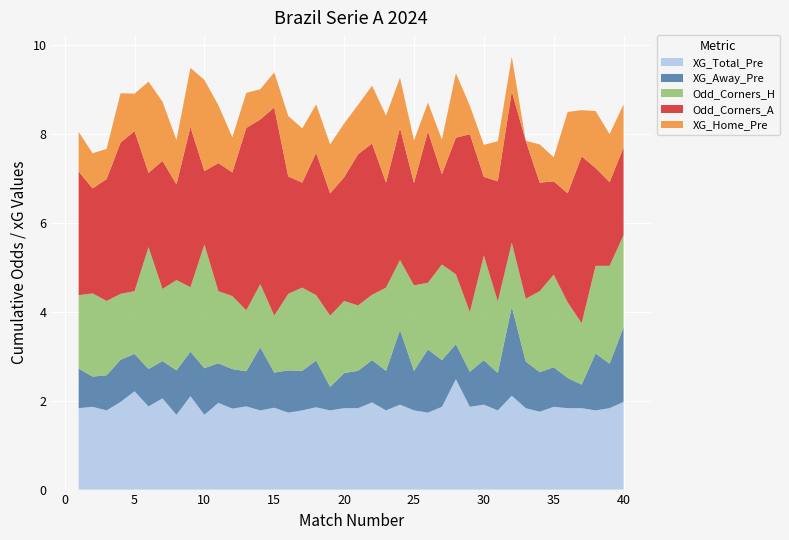

Reading right to left, transcribe all the data shown in this chart.

XG_Total_Pre: 2.0	1.8	1.8	1.8	1.8	1.9	1.8	1.8	2.1	1.8	1.9	1.9	2.5	1.9	1.7	1.8	1.9	1.8	2.0	1.8	1.8	1.8	1.9	1.8	1.7	1.8	1.8	1.9	1.8	1.9	1.7	2.1	1.7	2.0	1.9	2.2	2.0	1.8	1.9	1.8
XG_Away_Pre: 1.7	1.0	1.3	0.5	0.7	0.9	0.9	1.1	2.0	0.8	1.0	0.8	0.8	1.1	1.4	0.9	1.7	0.9	0.9	0.8	0.8	0.5	1.1	0.9	0.9	0.8	1.4	0.8	0.9	0.9	1.1	1.0	1.0	0.8	0.8	0.8	0.9	0.8	0.7	0.9
Odd_Corners_H: 2.1	2.2	2.0	1.4	1.7	2.1	1.8	1.4	1.4	1.6	2.4	1.3	1.6	2.1	1.5	1.9	1.6	1.9	1.5	1.5	1.6	1.6	1.5	1.9	1.7	1.3	1.4	1.4	1.6	1.6	2.8	1.4	2.0	1.6	2.7	1.4	1.5	1.7	1.9	1.6
Odd_Corners_A: 2.0	1.9	2.2	3.8	2.5	2.1	2.4	3.5	3.4	2.7	1.8	4.0	3.1	2.0	3.4	2.3	3.0	2.4	3.4	3.4	2.8	2.8	3.2	2.4	2.6	4.7	3.7	4.1	2.8	2.9	1.6	3.6	2.1	2.9	1.7	3.6	3.4	2.7	2.4	2.8
XG_Home_Pre: 1.0	1.1	1.3	1.0	1.8	0.5	0.9	0.0	0.8	0.9	0.7	0.6	1.4	0.8	0.7	1.0	1.1	1.5	1.3	1.1	1.2	1.1	1.1	1.2	1.4	0.8	0.7	0.8	0.8	1.3	2.0	1.3	1.0	1.3	2.0	0.8	1.1	0.7	0.8	0.9